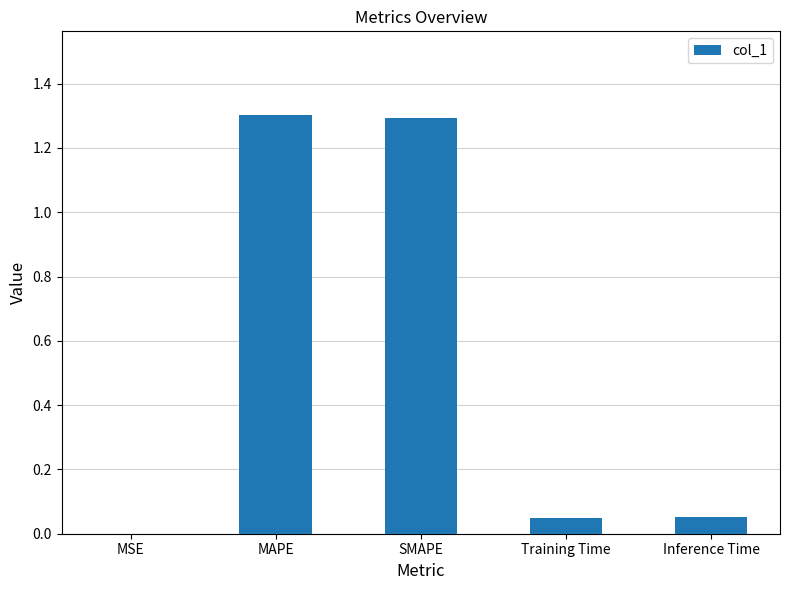

What is the greatest value displayed?

1.3